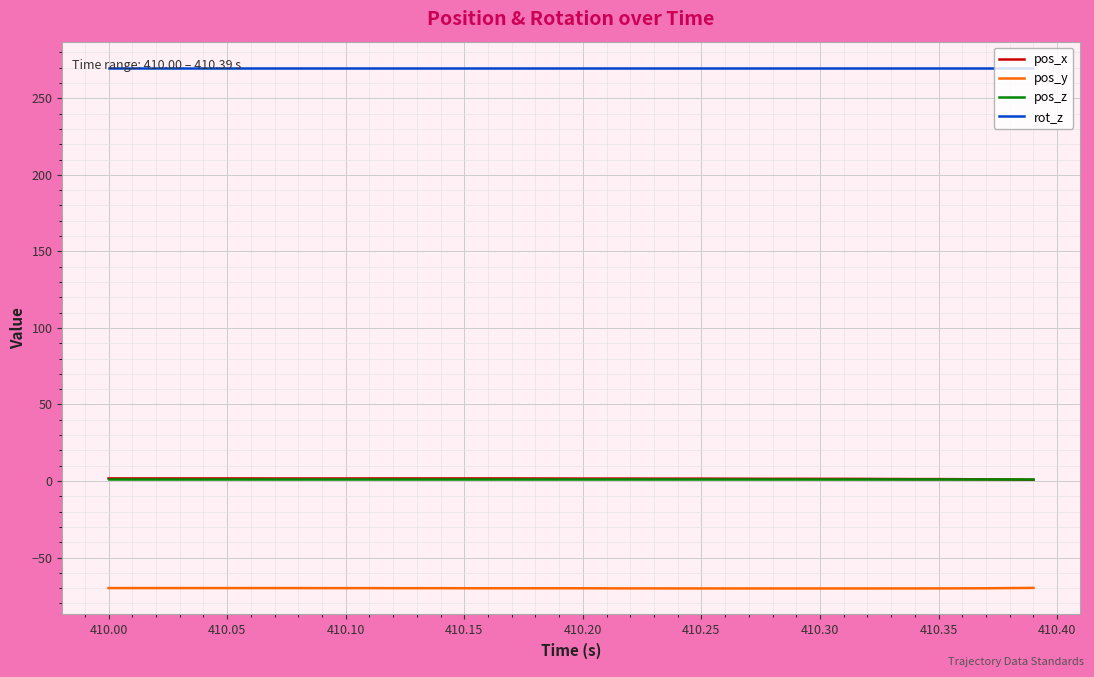

True or false: pos_y and pos_z cross at least once.

False